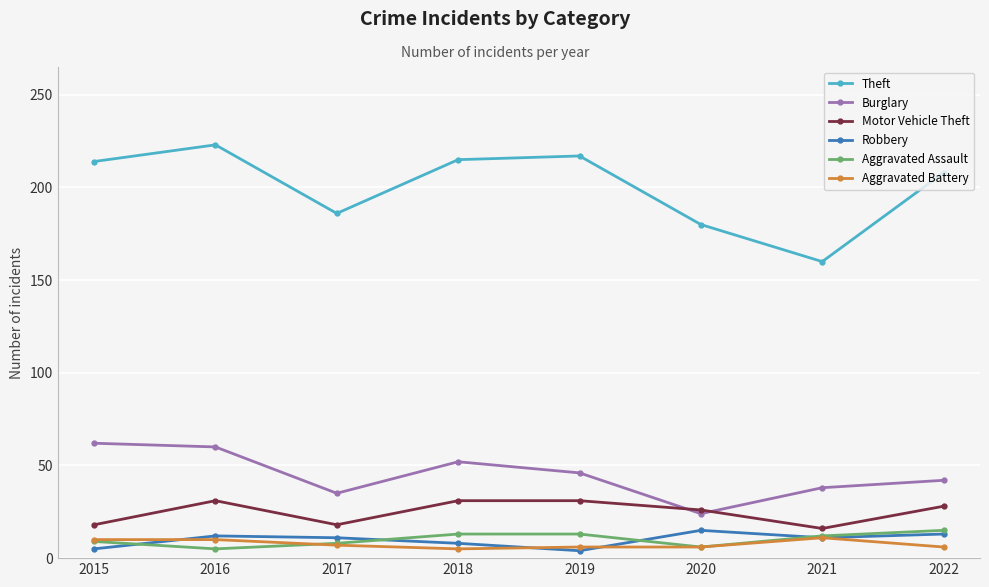

At how many categories does at least one series exceed 123?

8